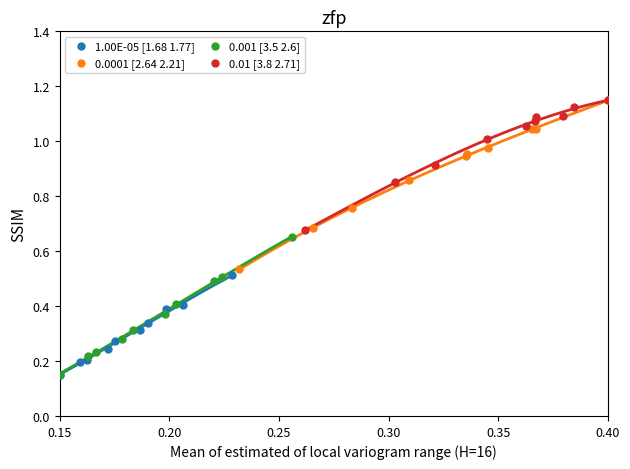

Which series has the largest Y range (max minus min)?

0.0001 [2.64 2.21]